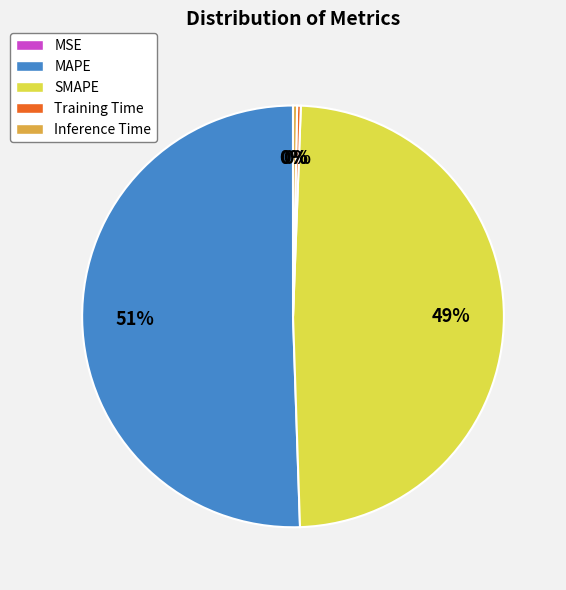

Which slice represents more than half of the pie?

MAPE